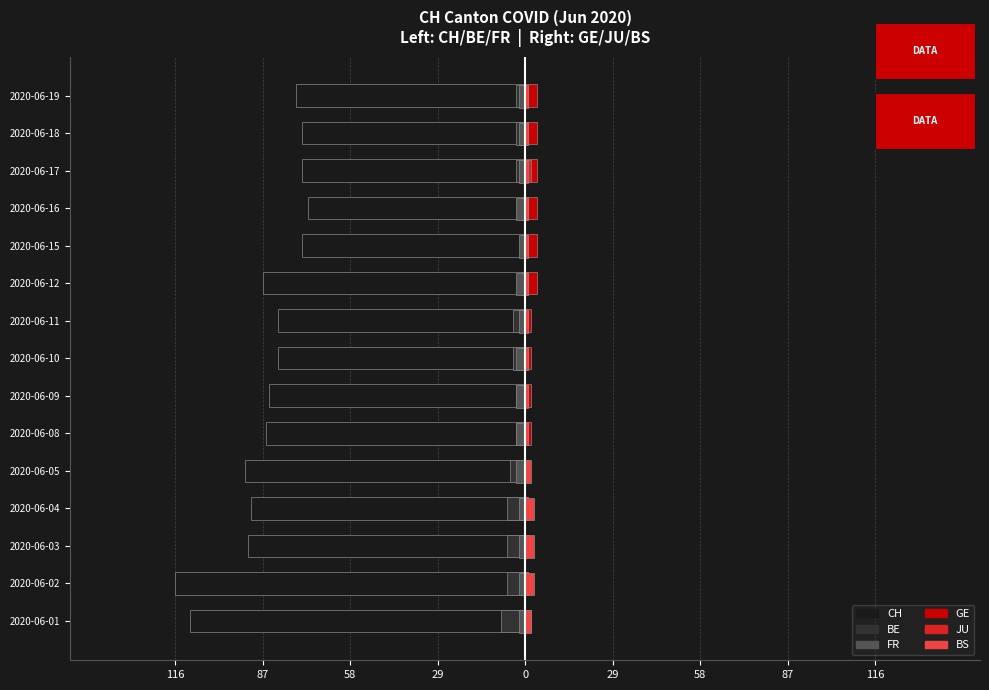

What is the difference between the maximum and minimum values in the BE series?

7